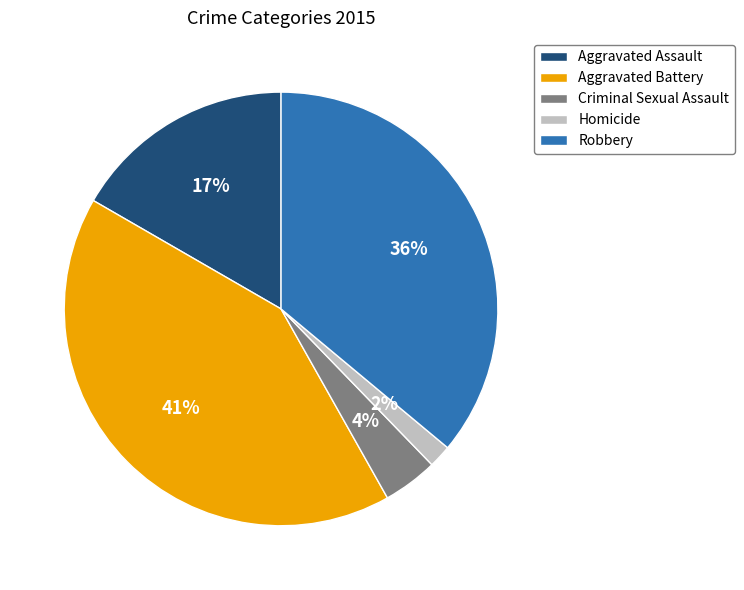

Approximately how many times larger is the value at Aggravated Assault compared to Robbery?

0.5